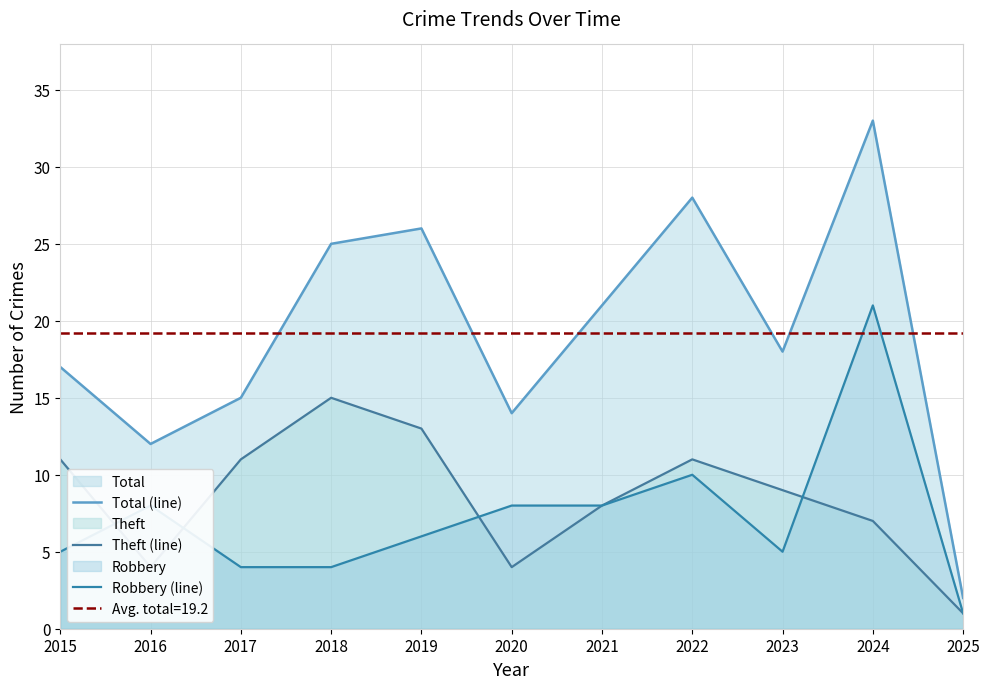

Between 2018 and 2020, which series saw the biggest shift?

Total (line)